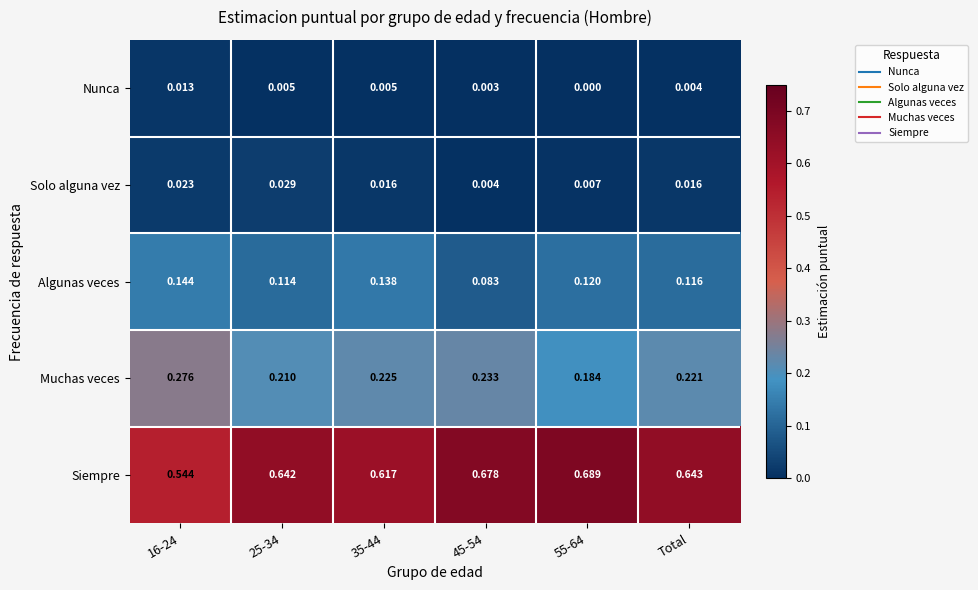

Which series has the largest total across all categories?

Siempre